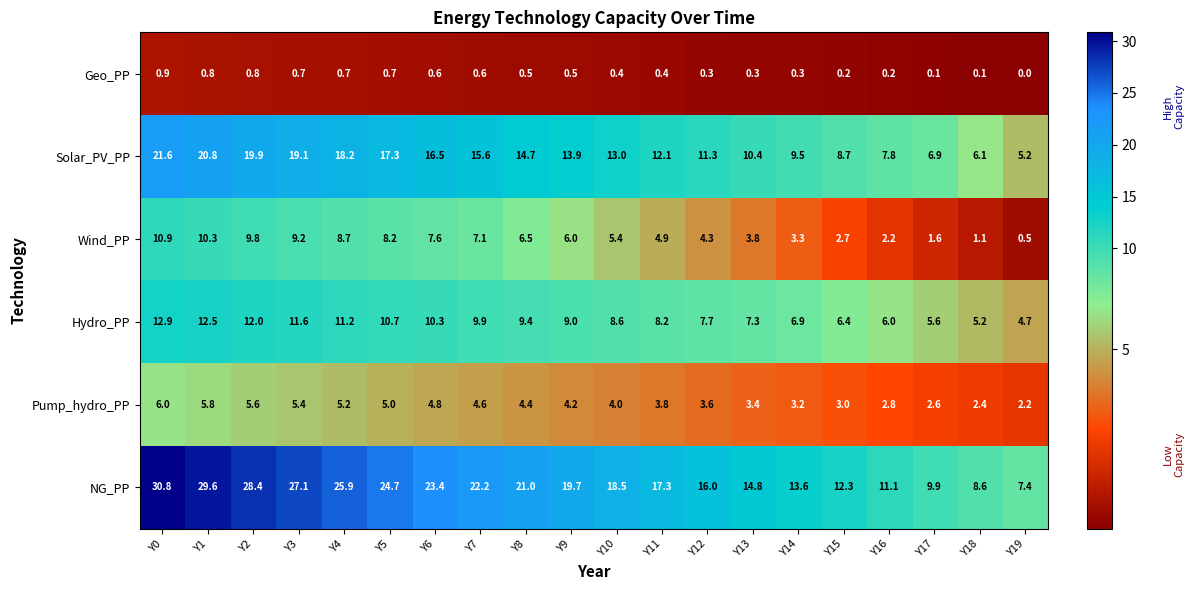

How many distinct data groups are displayed?

6